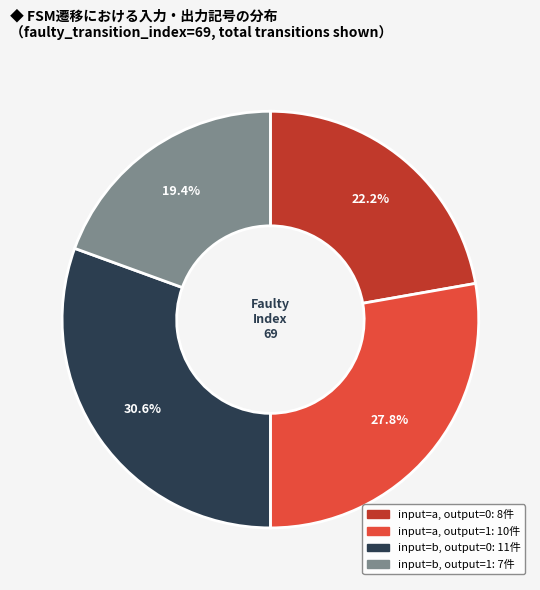

Does any single category account for the majority?

No